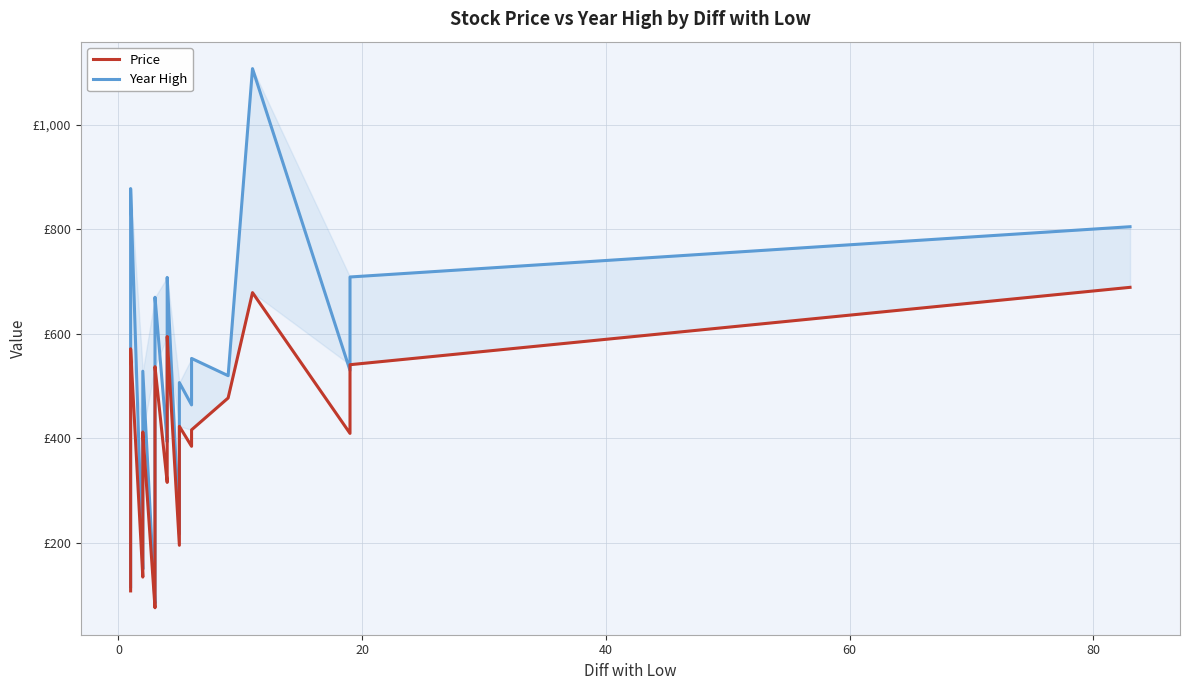

True or false: Year High and Price cross at least once.

False